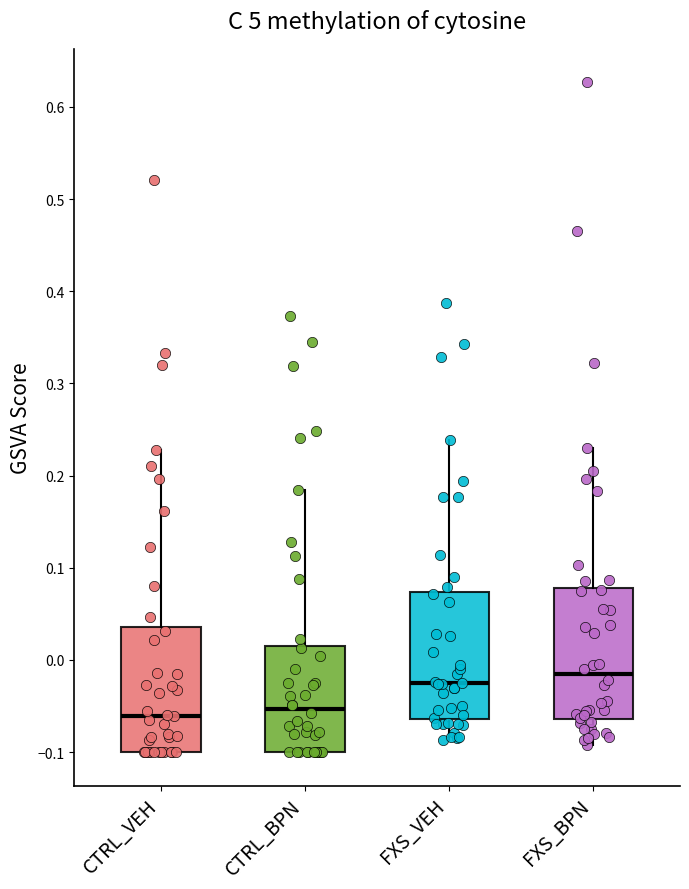

Reading left to right, transcribe this box plot: for each box, give where its median line is, the range the box spans, and where its two whiskers end, as read against the y-axis. The values are not printed on the chart, so give them approximately, as read against the axis.

CTRL_VEH: median -0.06, box -0.10 to 0.04, whiskers -0.10 to 0.23
CTRL_BPN: median -0.05, box -0.10 to 0.02, whiskers -0.10 to 0.18
FXS_VEH: median -0.03, box -0.06 to 0.07, whiskers -0.09 to 0.24
FXS_BPN: median -0.02, box -0.06 to 0.08, whiskers -0.09 to 0.23